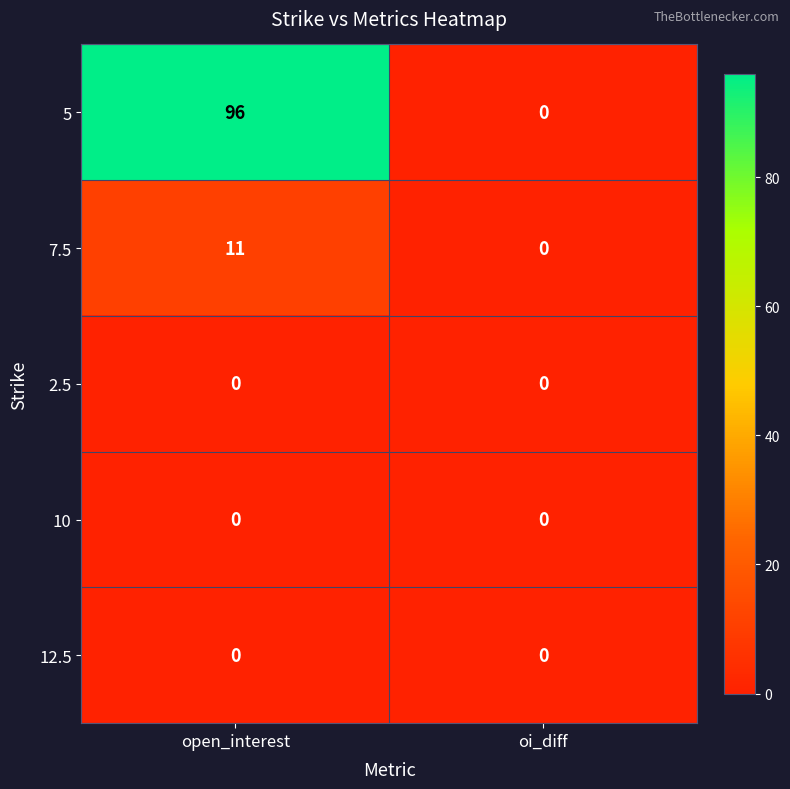

What is the average value of the 5 series?

48